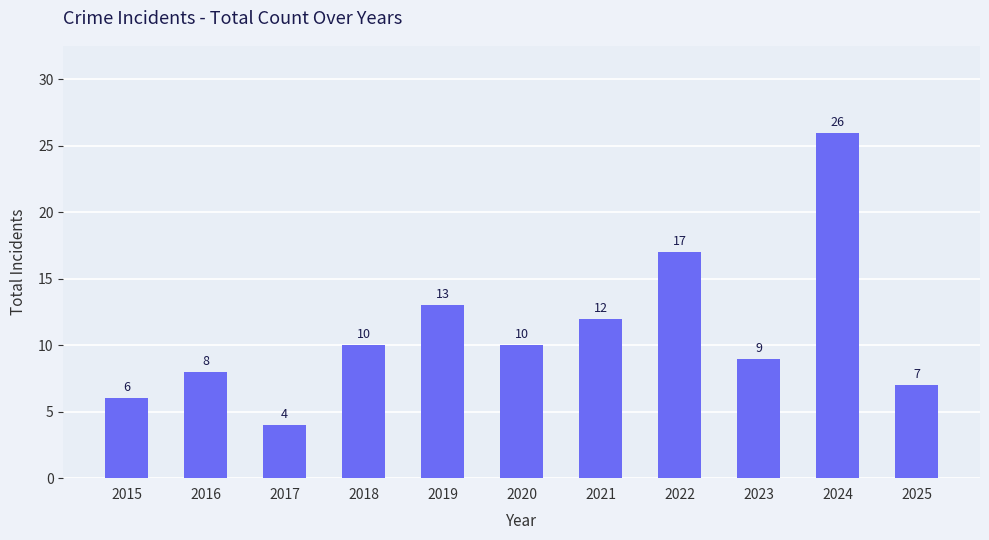

What is the value of the 7th bar from the left?

12